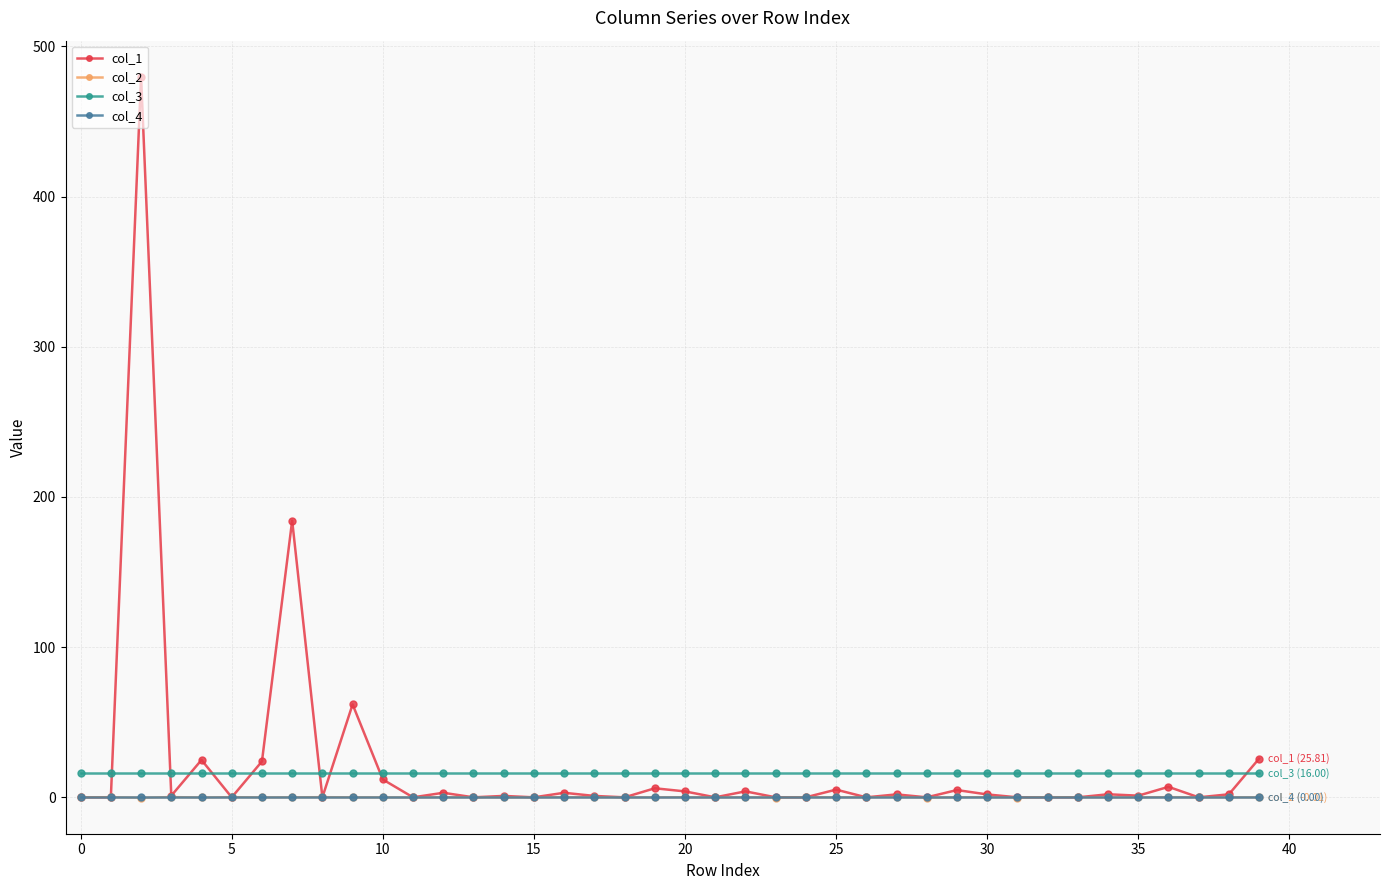

What is the value of the col_1 point at the 8th from the left?

184.3